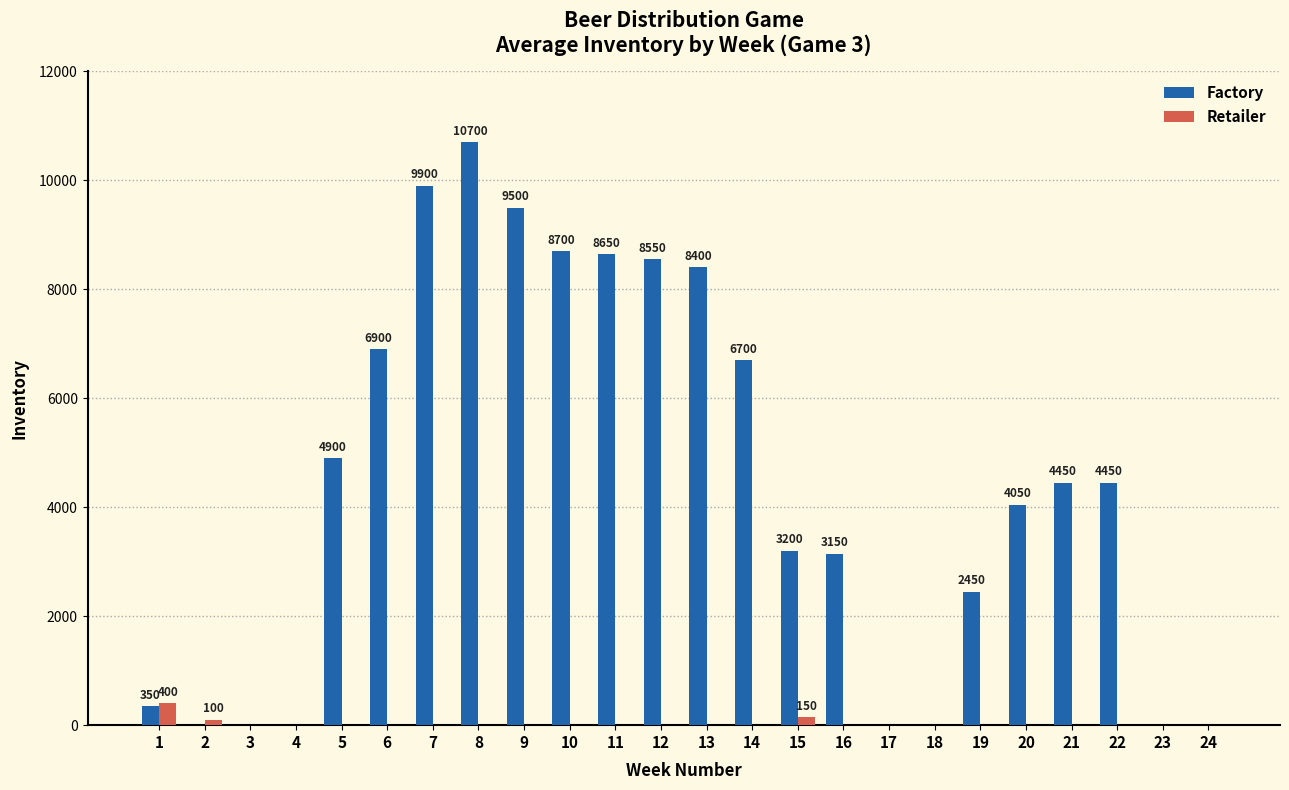

True or false: Factory has a value of 4896 at 15.

False